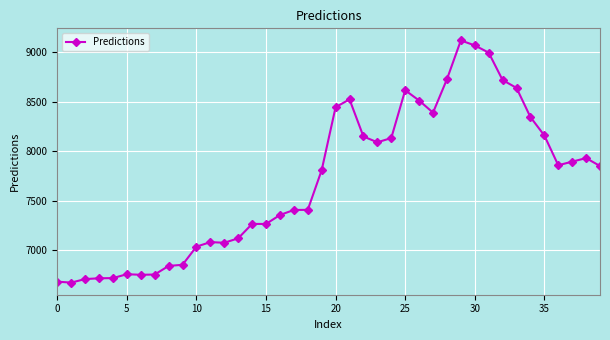

What is the value of the 40th point from the left?

7851.3